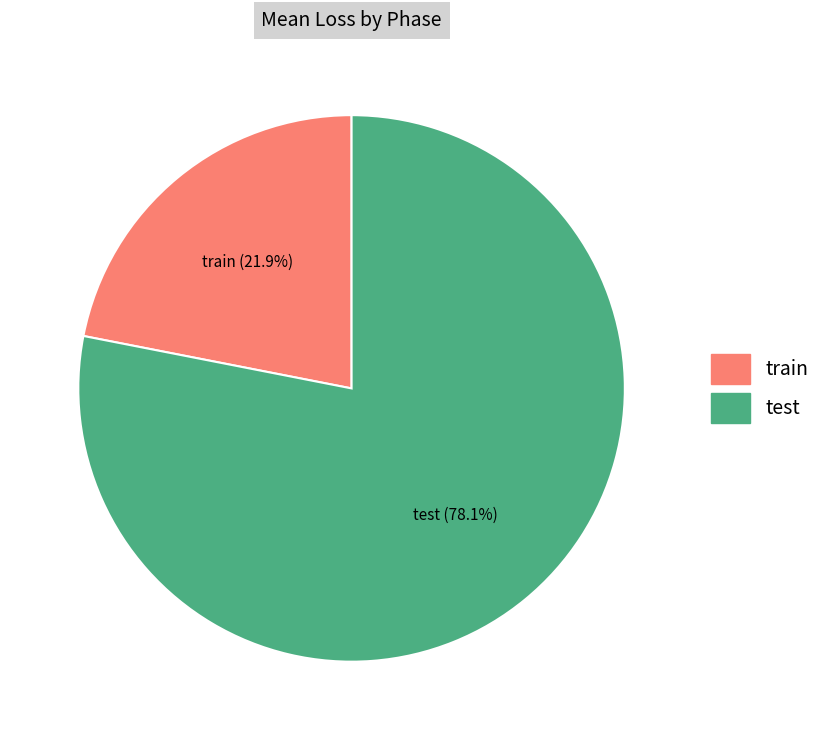

Does test represent more than half of the total?

Yes